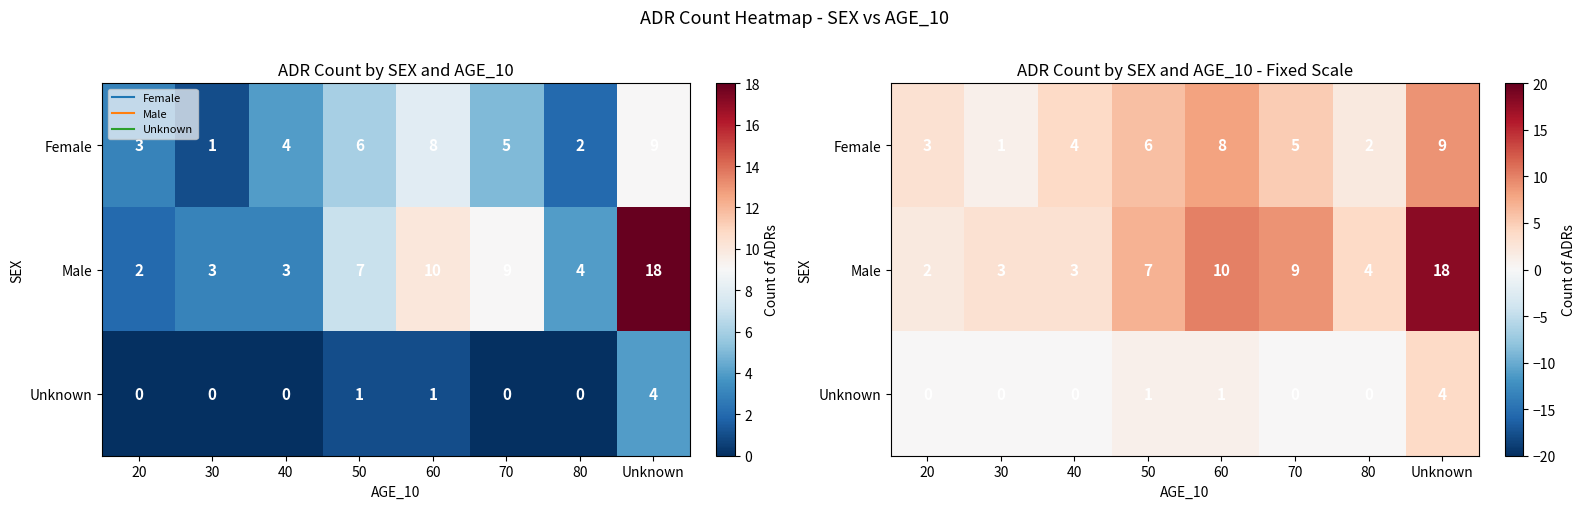

At which label does Male first exceed 7?

60